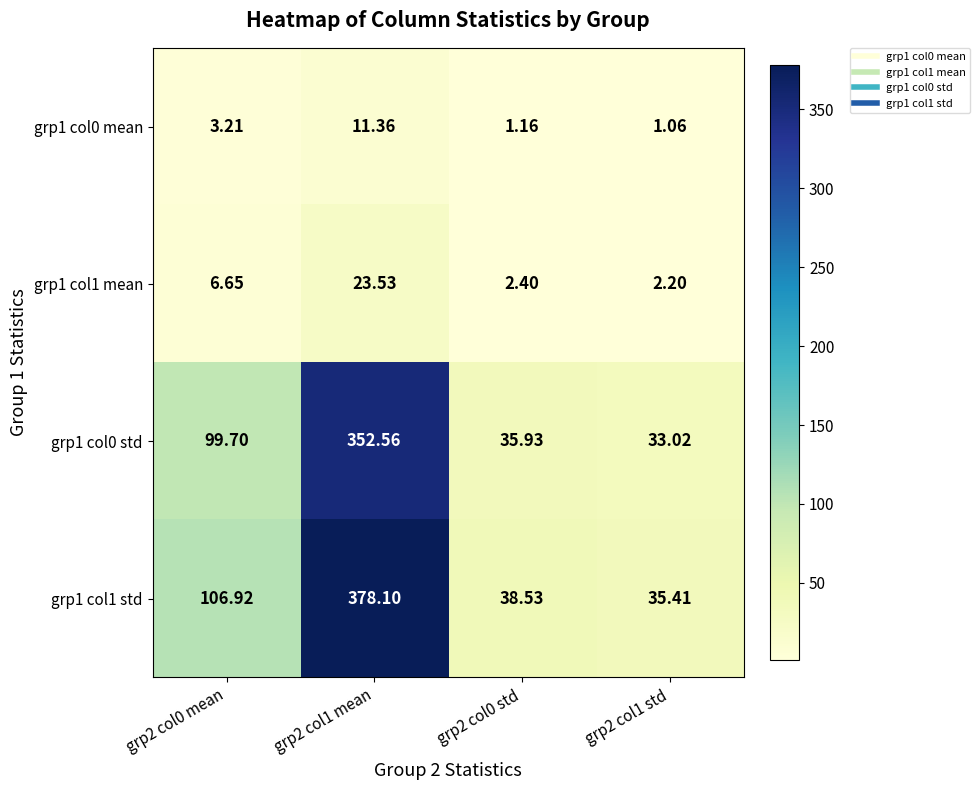

What is the spread (max minus min) of values at grp2 col0 mean?

103.7